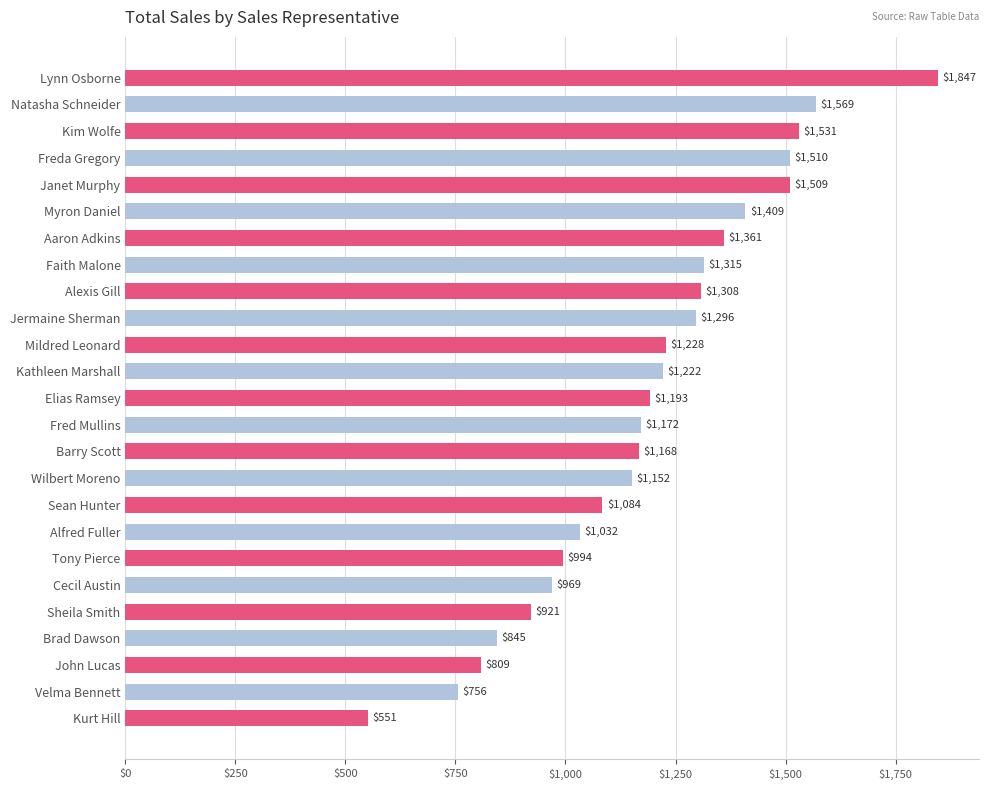

What is the change in value from Natasha Schneider to Aaron Adkins?

-208